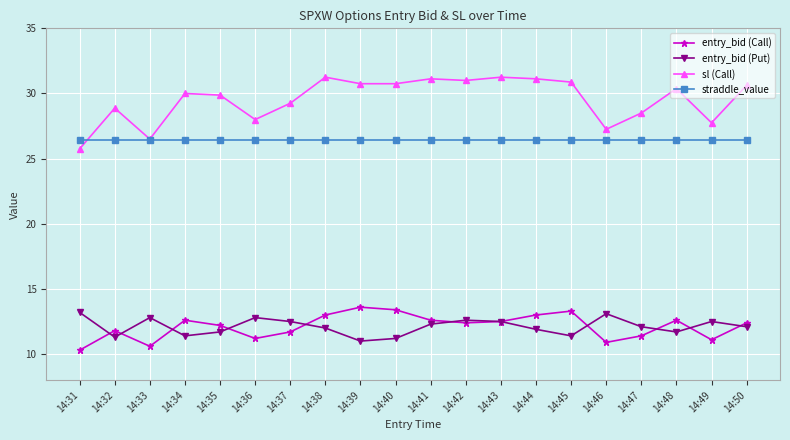

True or false: sl (Call) and entry_bid (Call) cross at least once.

False